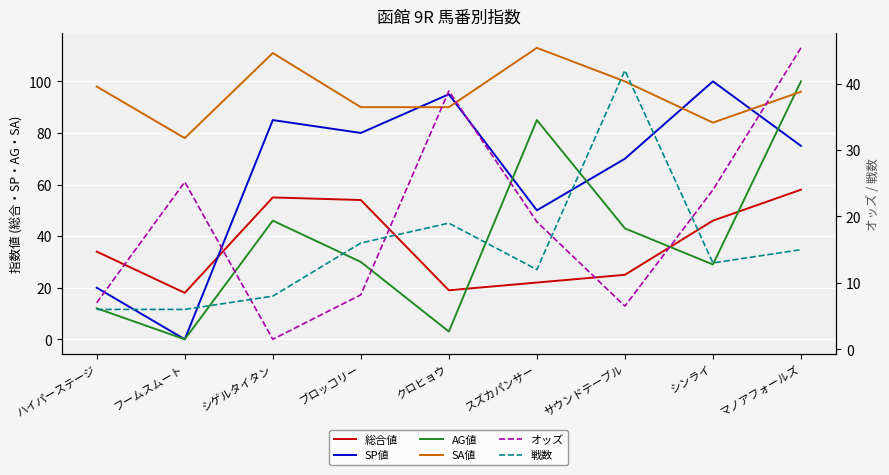

Is the value of AG値 at マノアフォールズ greater than the value of SA値 at ブロッコリー?

Yes